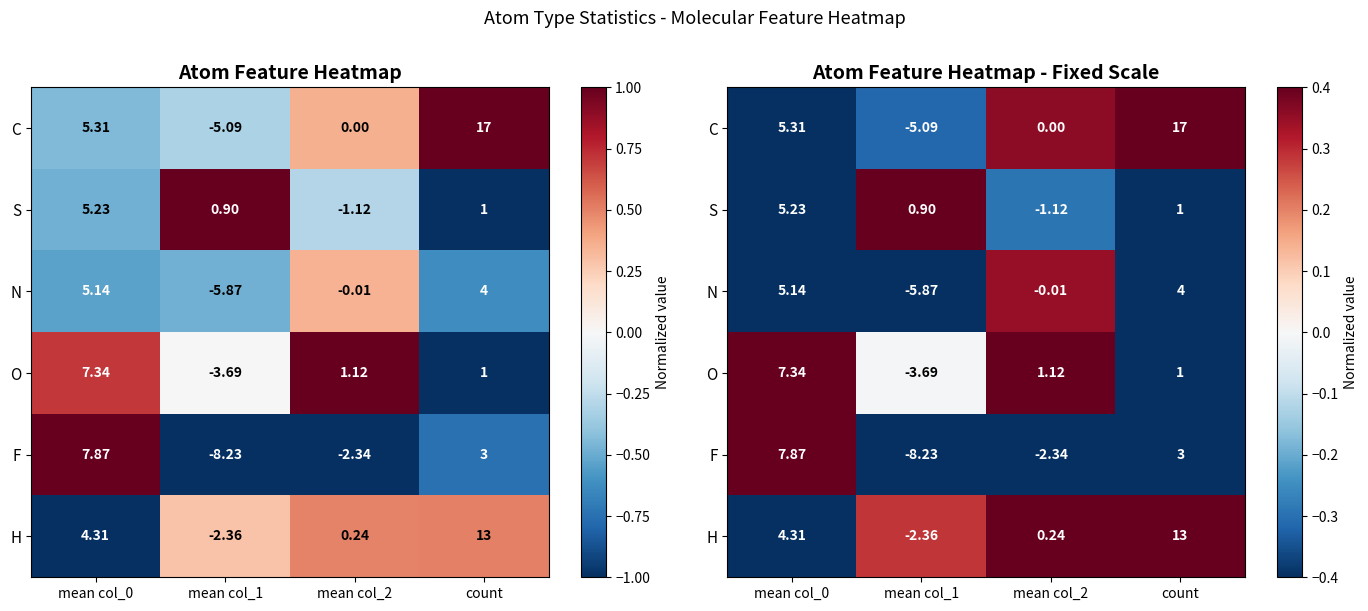

Read the H value at mean col_2.

0.5